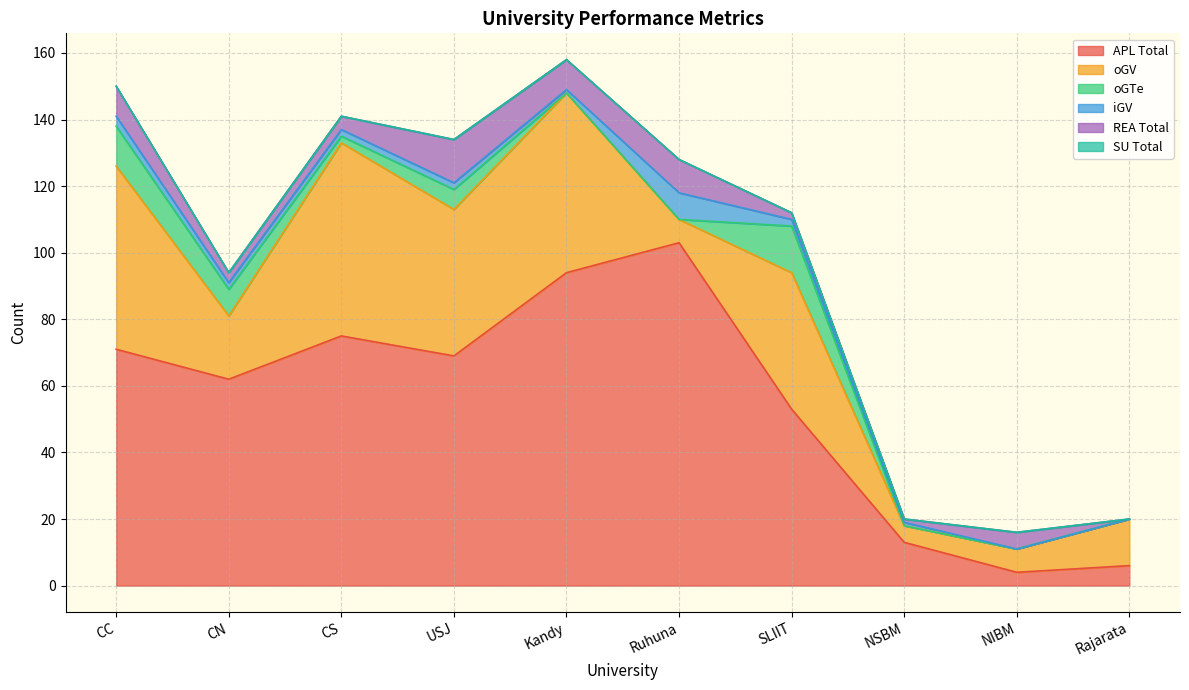

The oGV series shows 54 at Kandy. True or false?

True